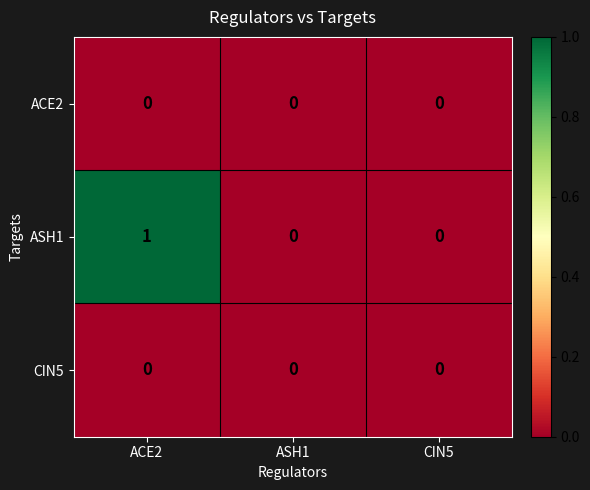

Reading left to right, extract all data points from this chart.

ACE2: 0	0	0
ASH1: 1	0	0
CIN5: 0	0	0